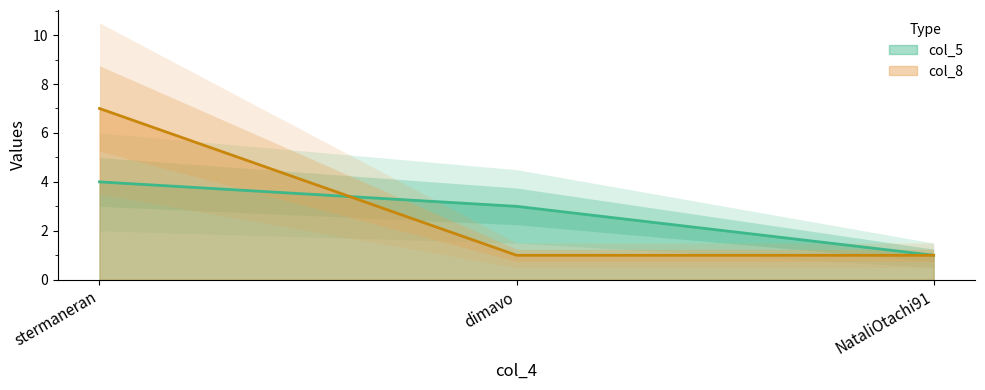

What is the sum of all col_5 values?

8